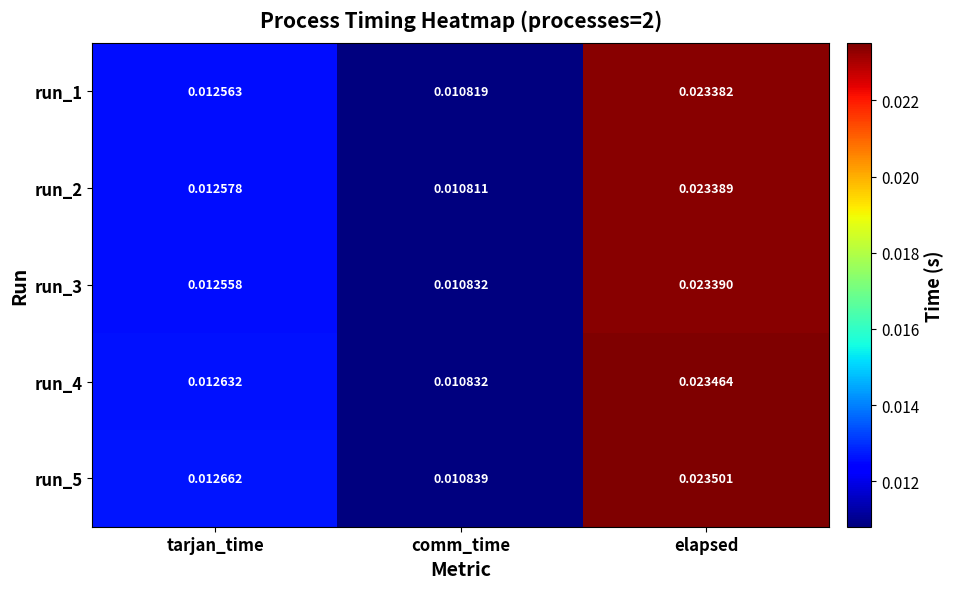

At which category is the sum across all series the highest?

elapsed